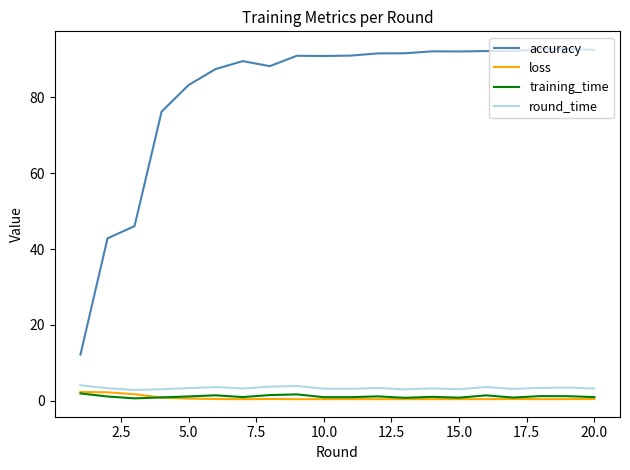

Which series has the largest range (max minus min)?

accuracy